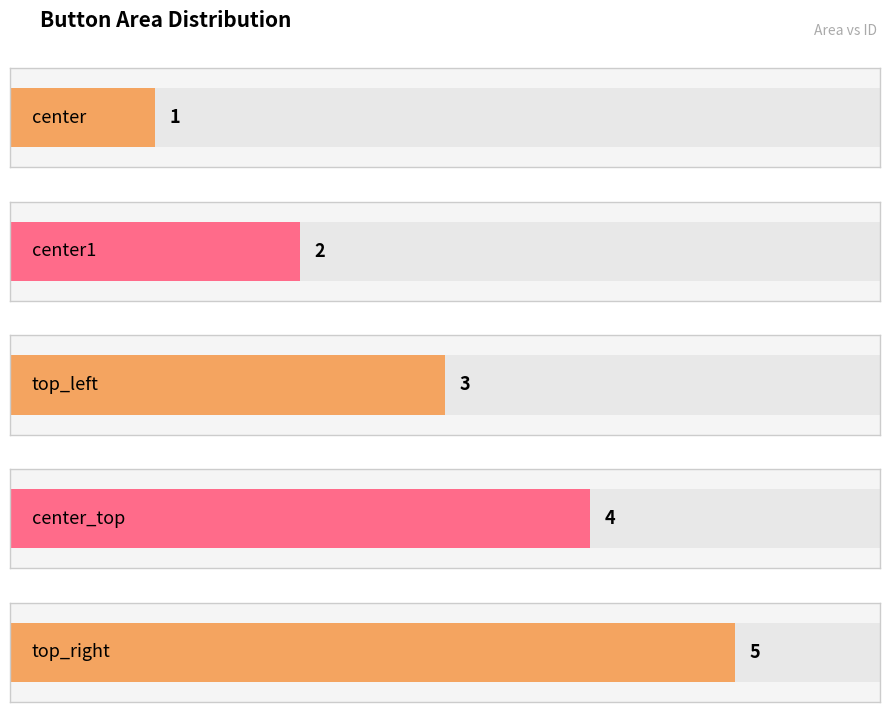

What is the label of the 3rd bar from the left?

top_left